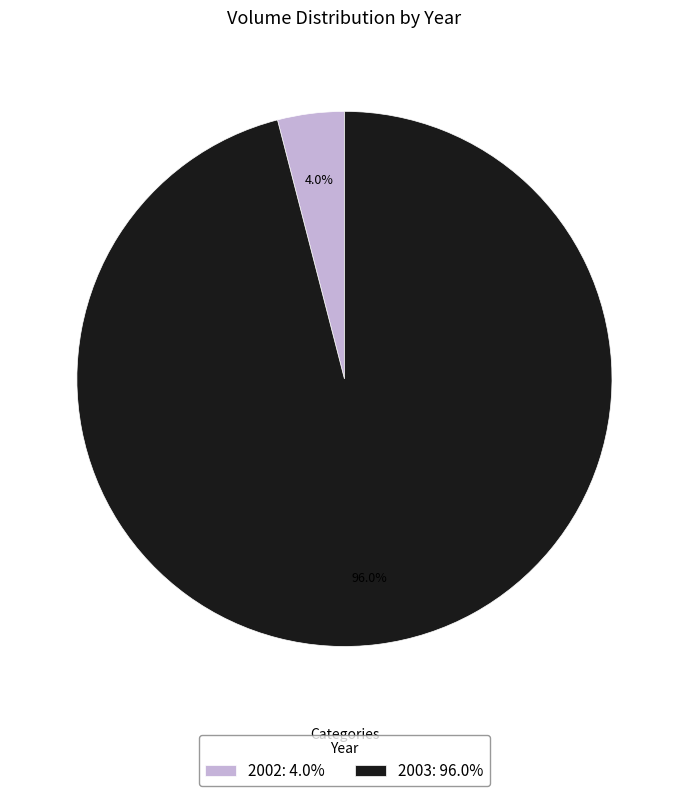

Is there a majority slice in this chart?

Yes